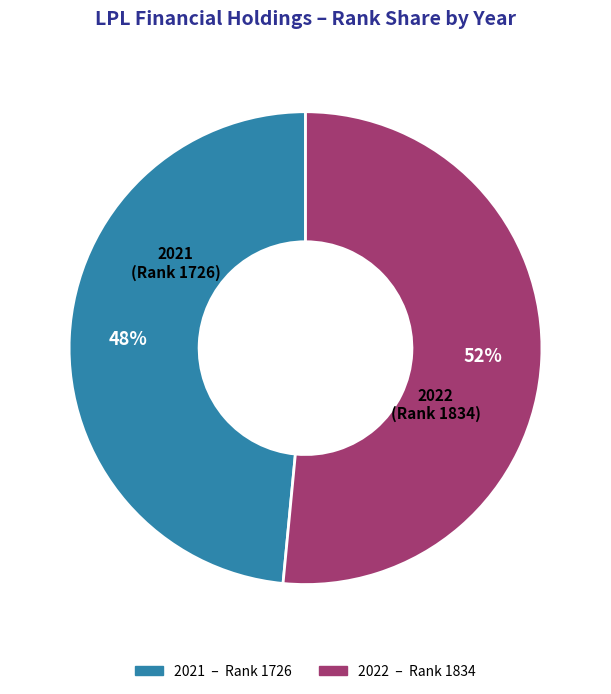

Count the number of slices in the pie.

2